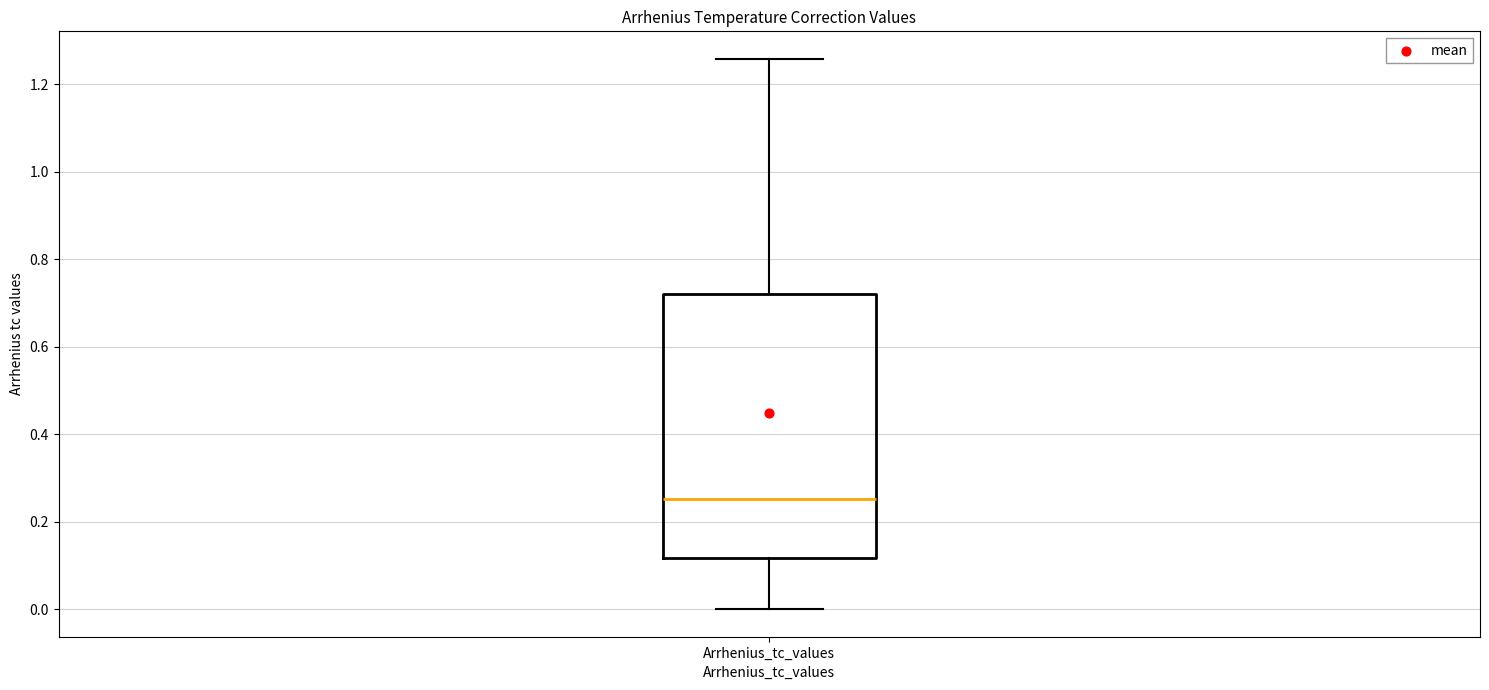

Where does the lower whisker of the box for Arrhenius_tc_values end on the y-axis? The values are not printed on the chart, so give them approximately, as read against the axis.

0.00